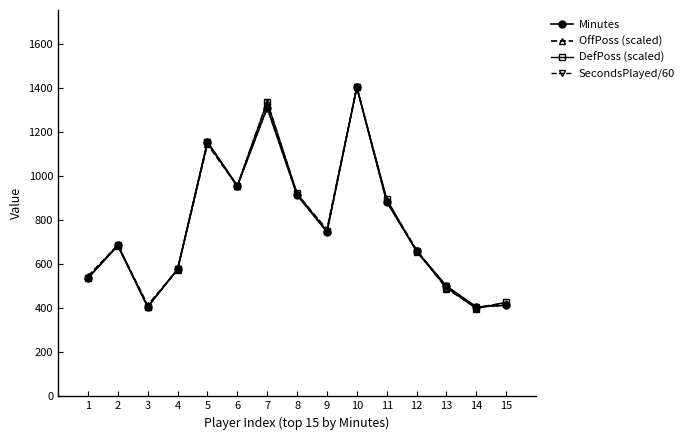

What is the value of the SecondsPlayed/60 point at the 4th from the left?

577.4